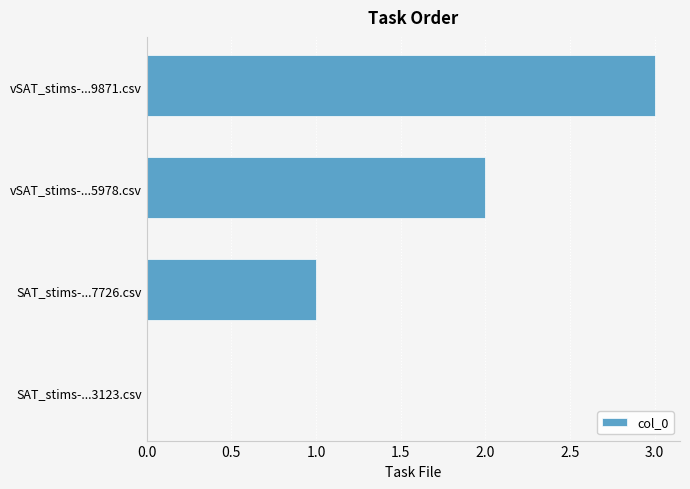

How many values are above zero?

3